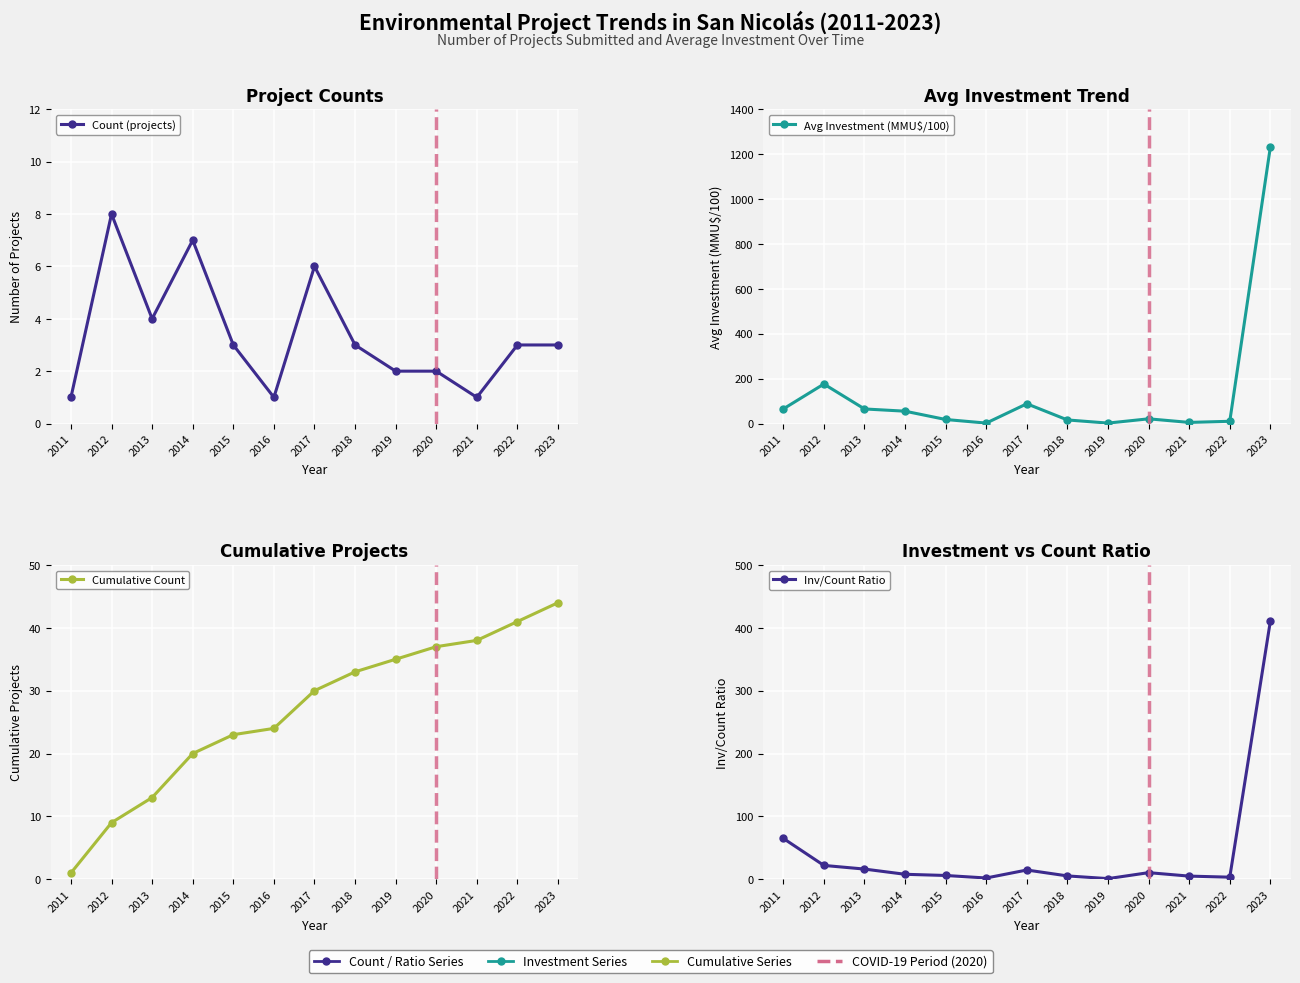

In Count (projects), how many points are lower than both neighbors (excluding endpoints)?

3